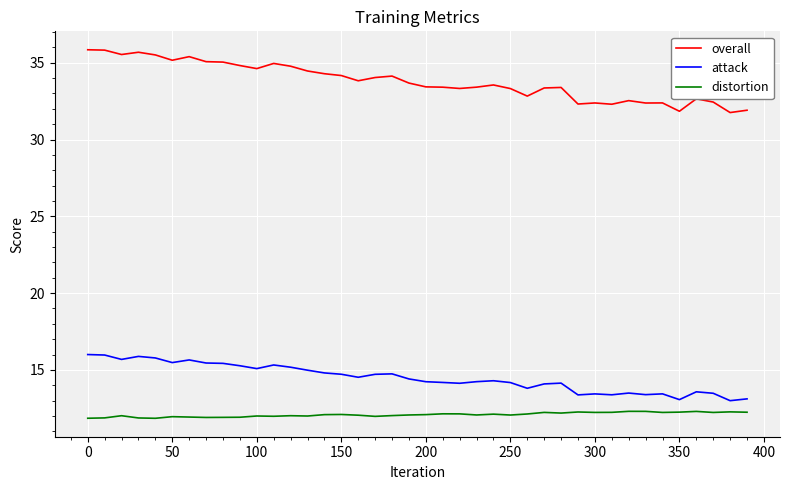

True or false: distortion and attack cross at least once.

False